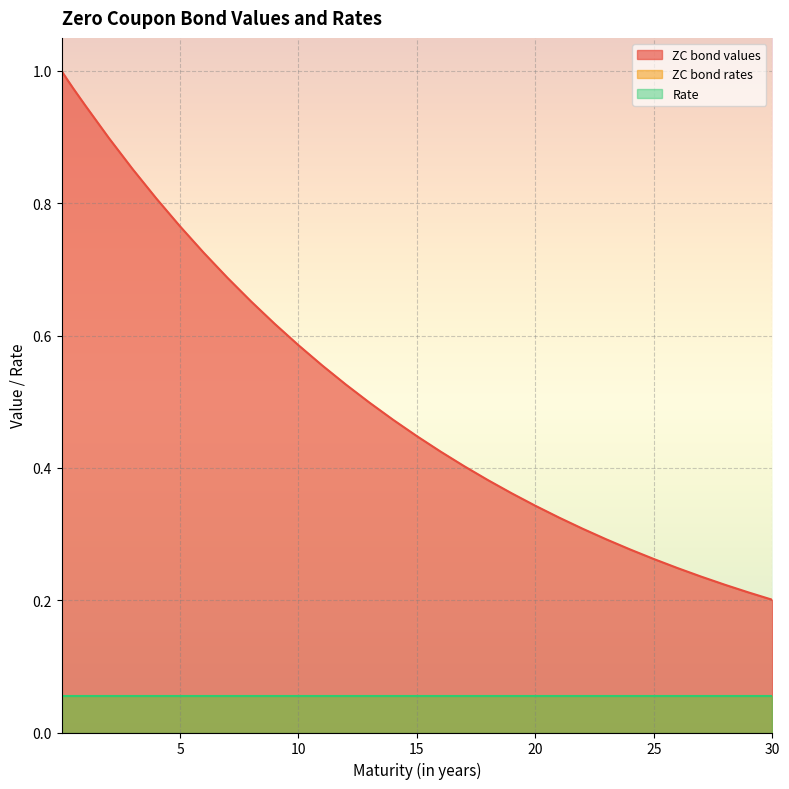

Which series has the largest range (max minus min)?

ZC bond values